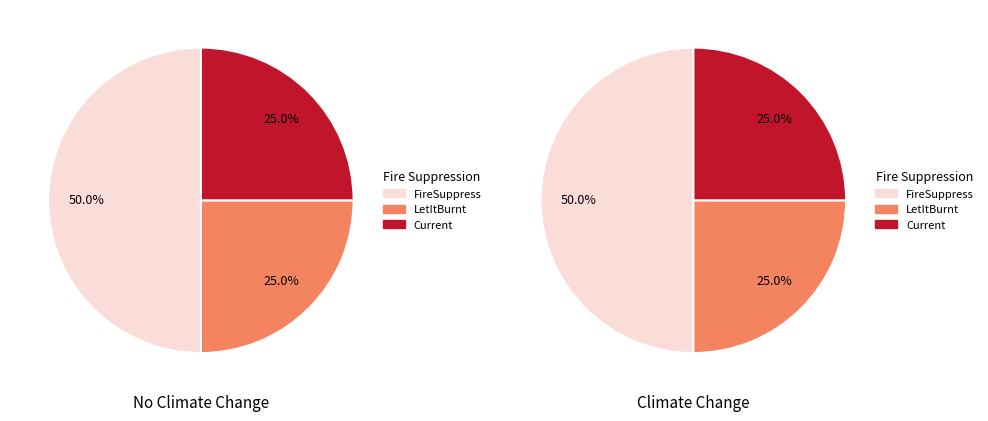

Is there any slice that represents more than half of the pie?

No